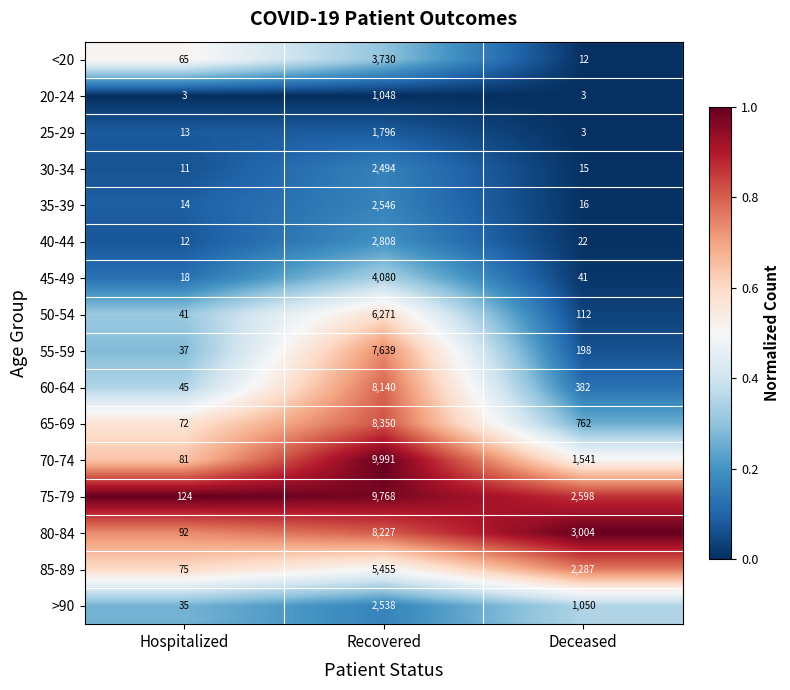

Count the number of categories in the chart.

3